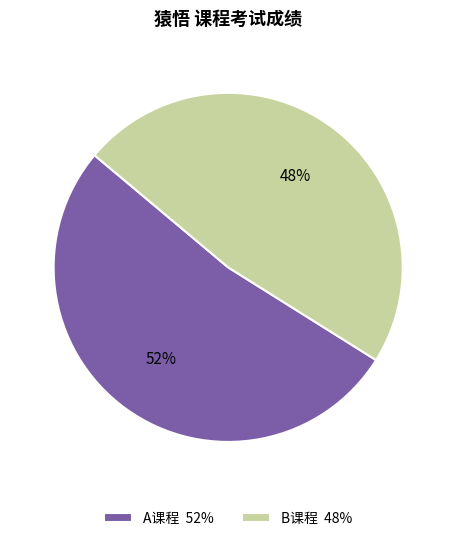

To the nearest percent, what is the difference between the A课程 and B课程 slice percentages?

4%